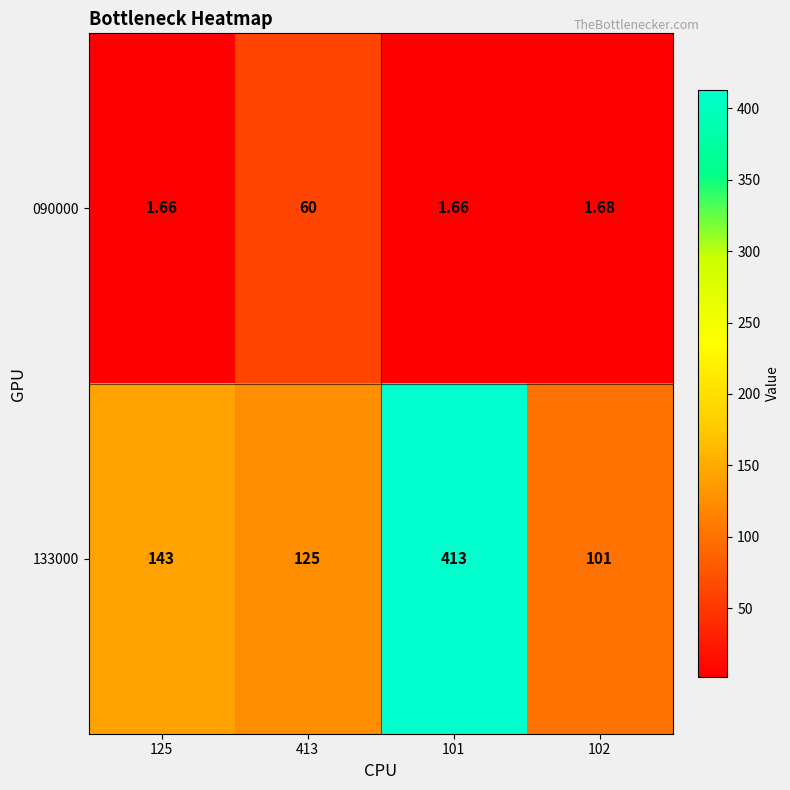

How many data points in 133000 are less than 143?

2